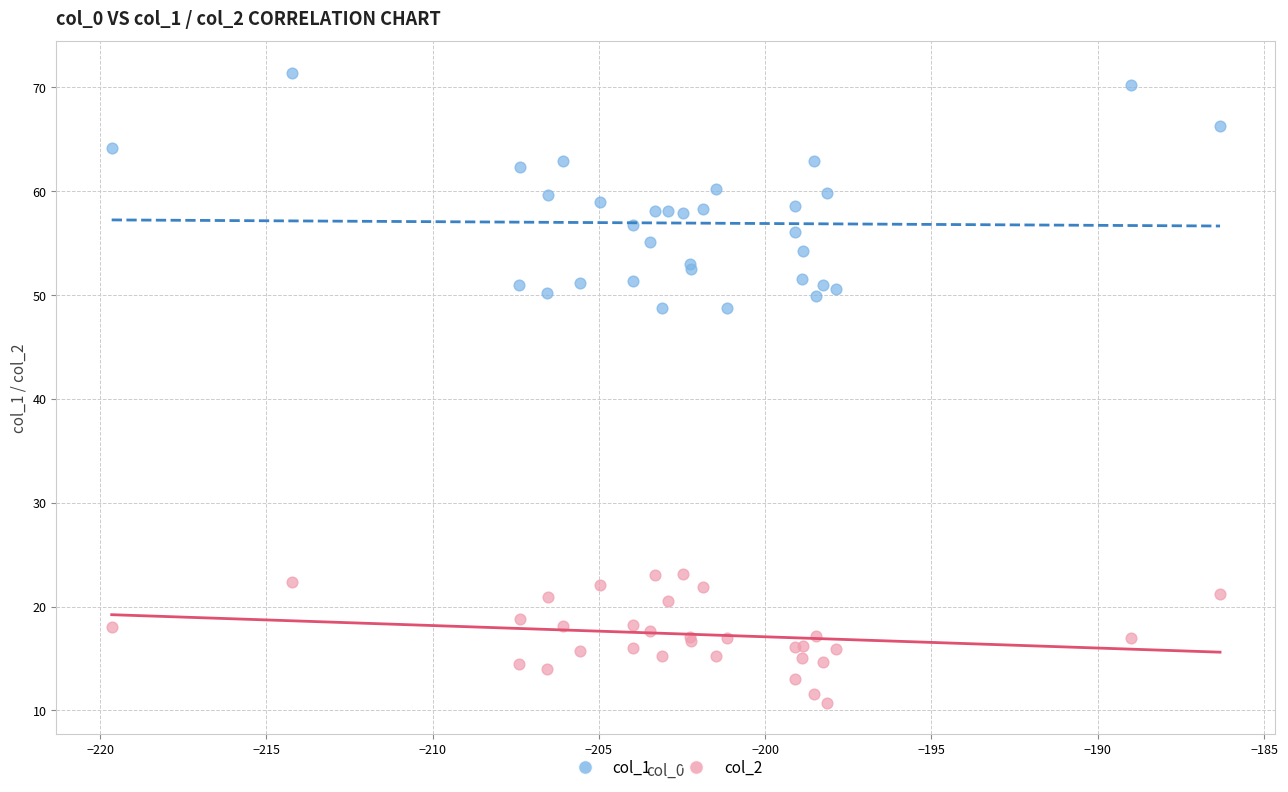

Which series has the widest spread of Y values?

col_1